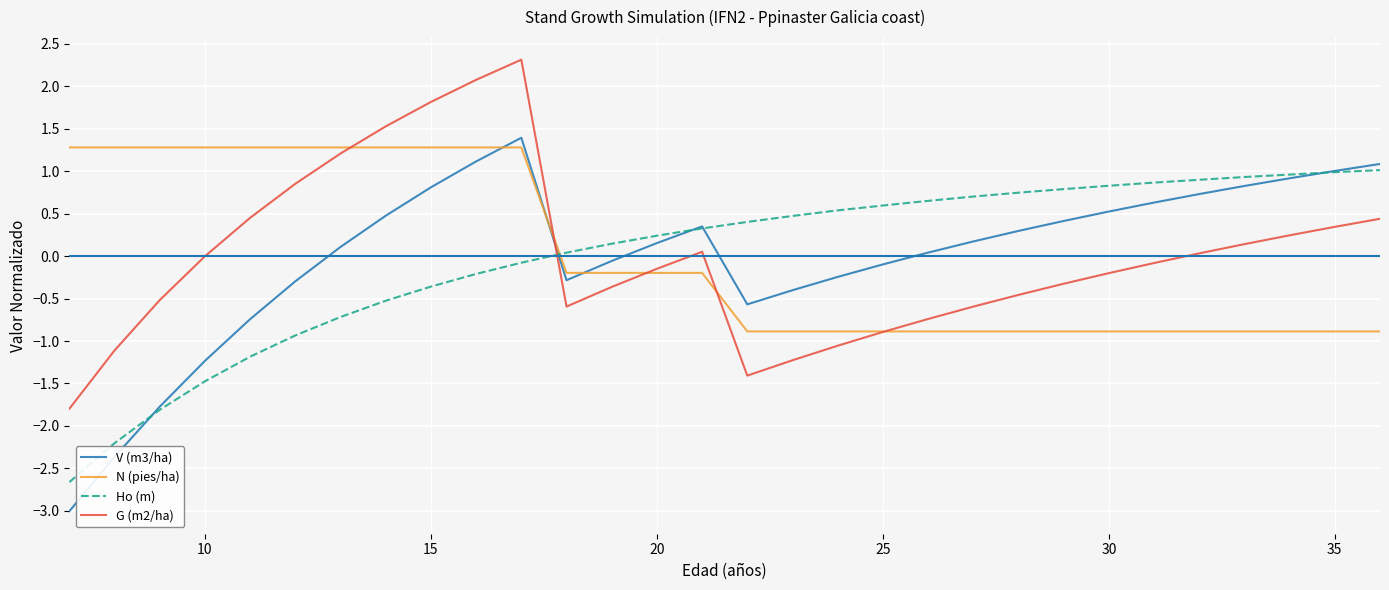

After their last crossing, which series has the higher values: G (m2/ha) or Ho (m)?

Ho (m)